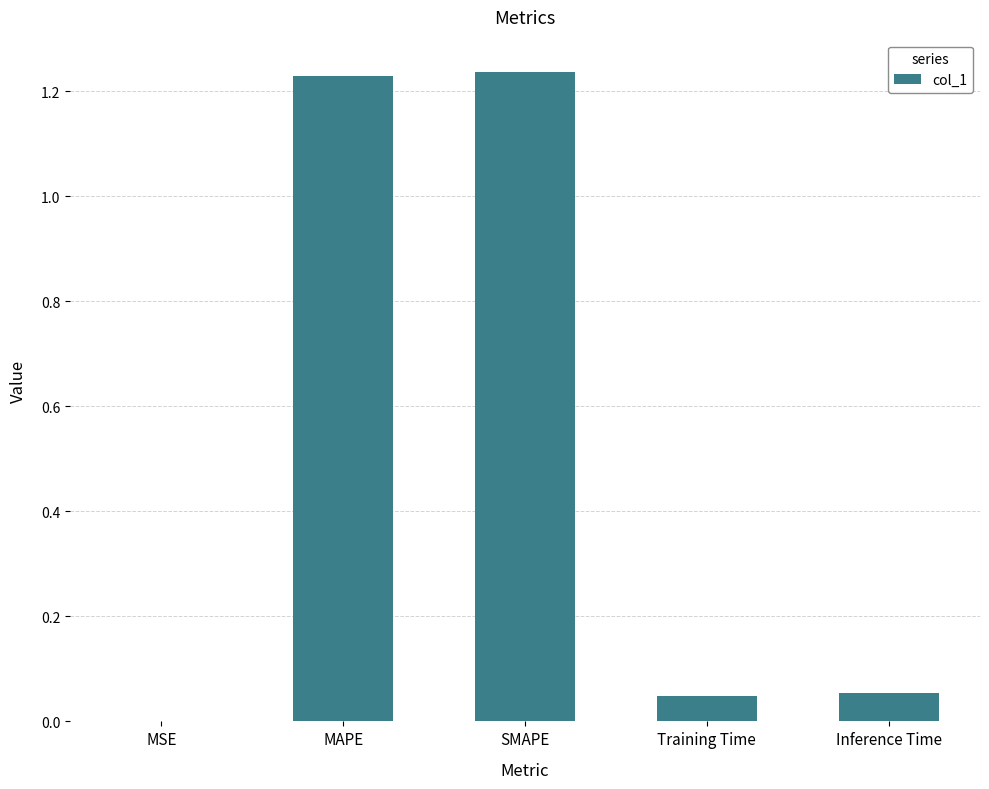

True or false: the data shows 2.0 at SMAPE.

False